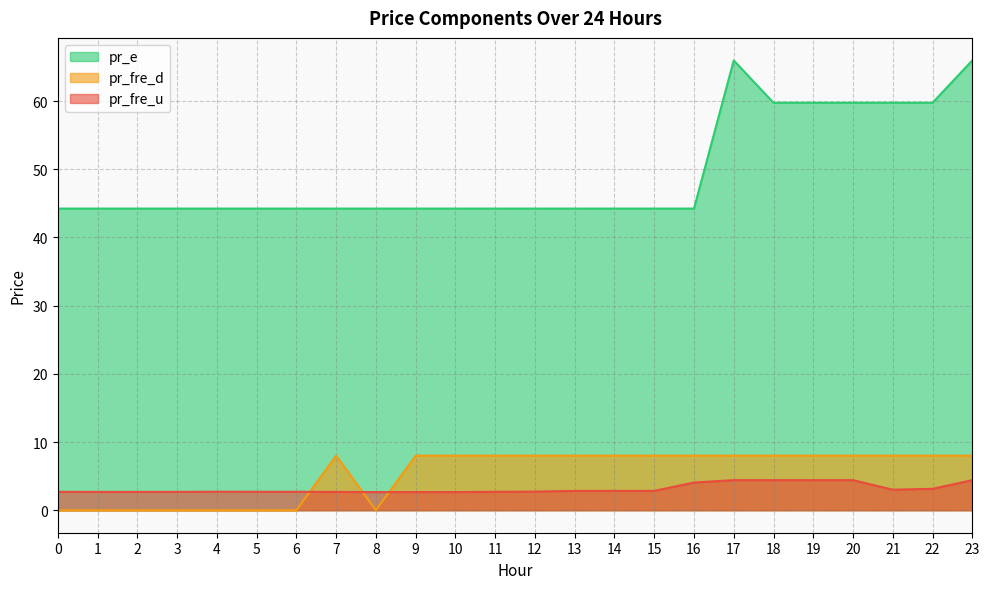

The value of pr_fre_u at 9 is 2.7. True or false?

True